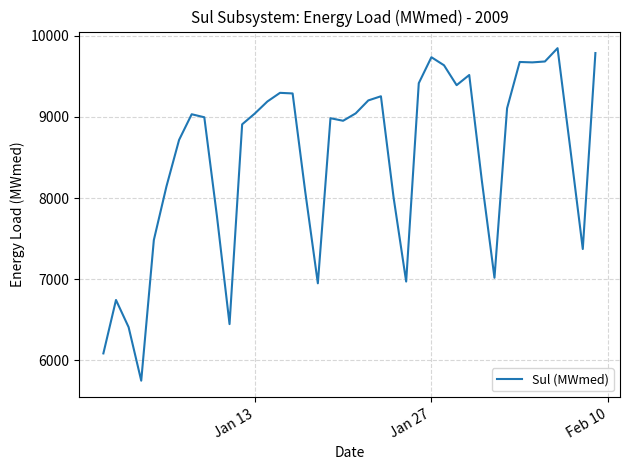

What is the difference between the maximum and minimum values?

4099.0